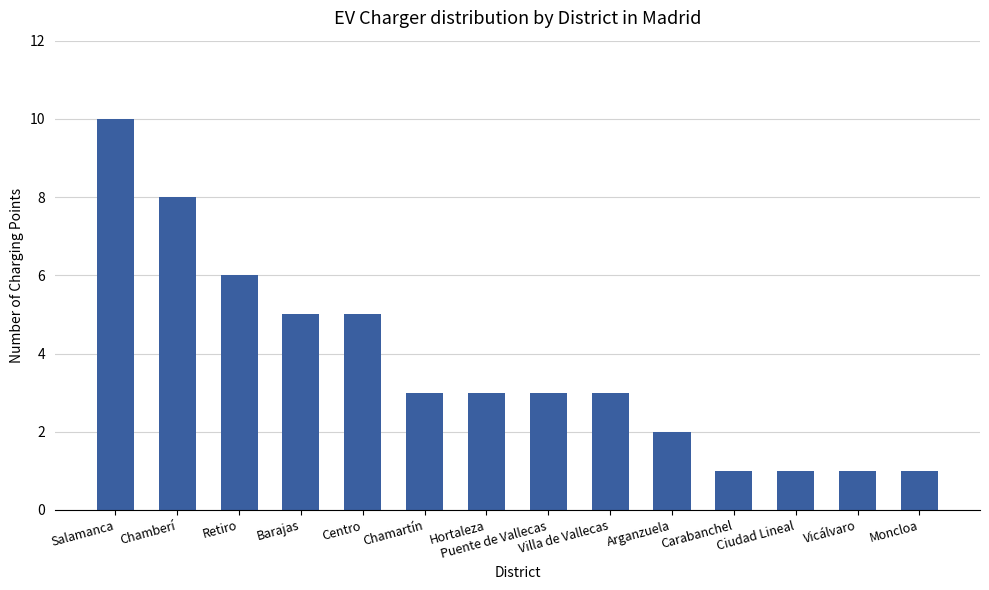

What is the ratio of the value at Barajas to the value at Centro?

1.0